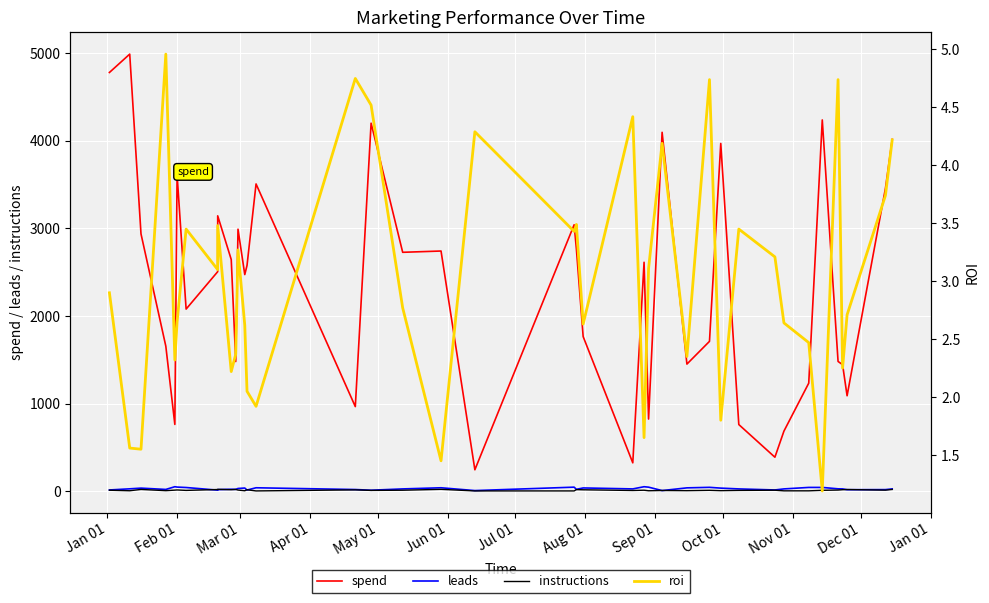

At how many categories does at least one series exceed 4827?

1